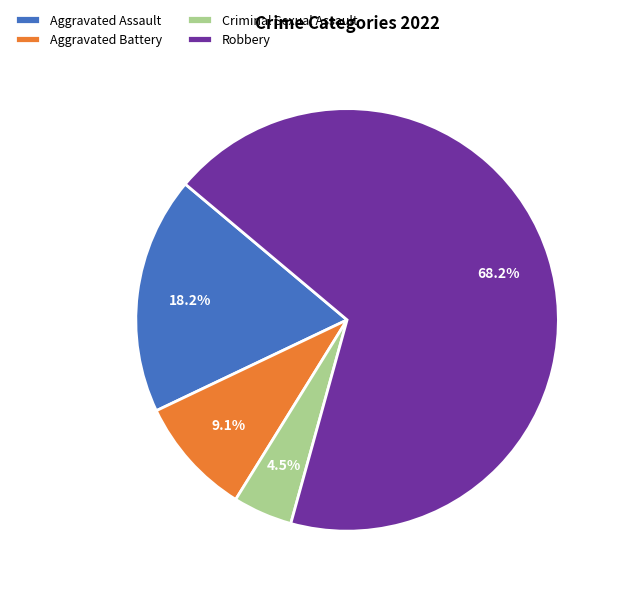

What percentage is NOT represented by Aggravated Battery?

90.9%